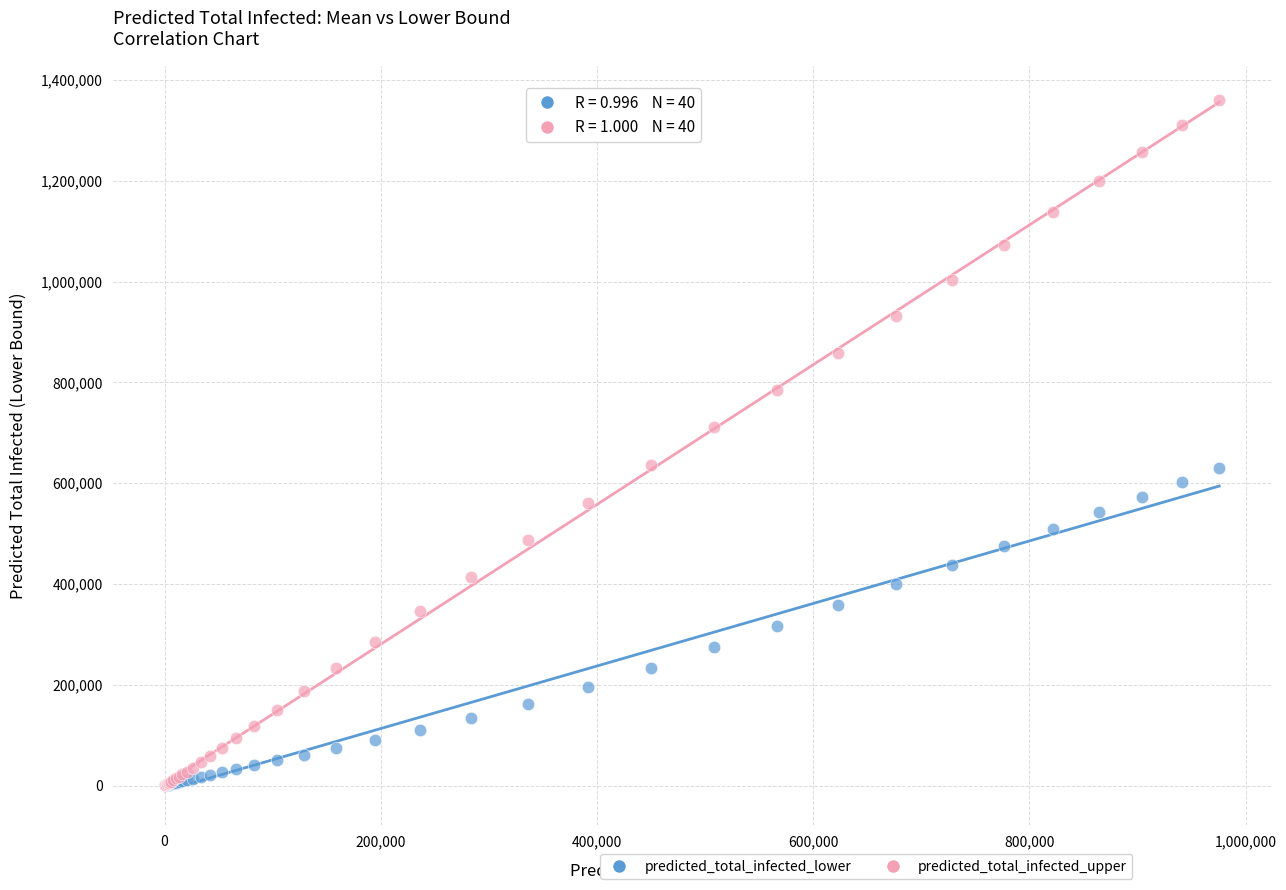

Which series has the widest spread of Y values?

predicted_total_infected_upper